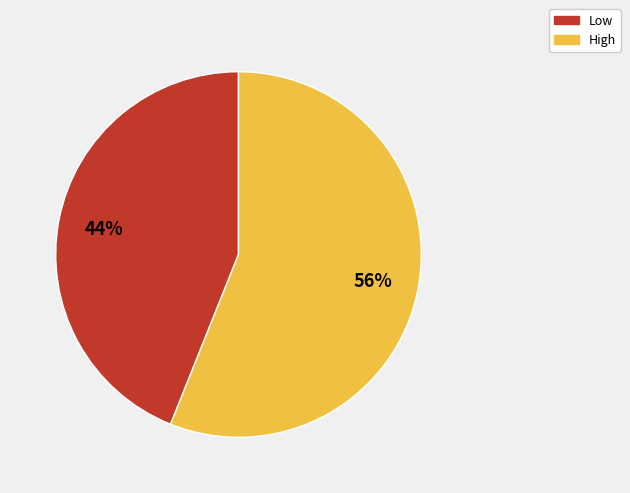

Is there any slice that represents more than half of the pie?

Yes